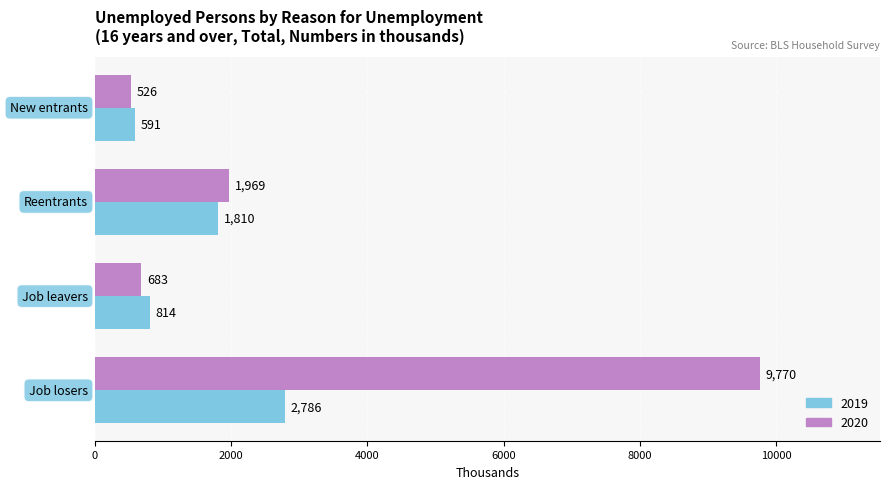

What is the minimum value for 2020?

526